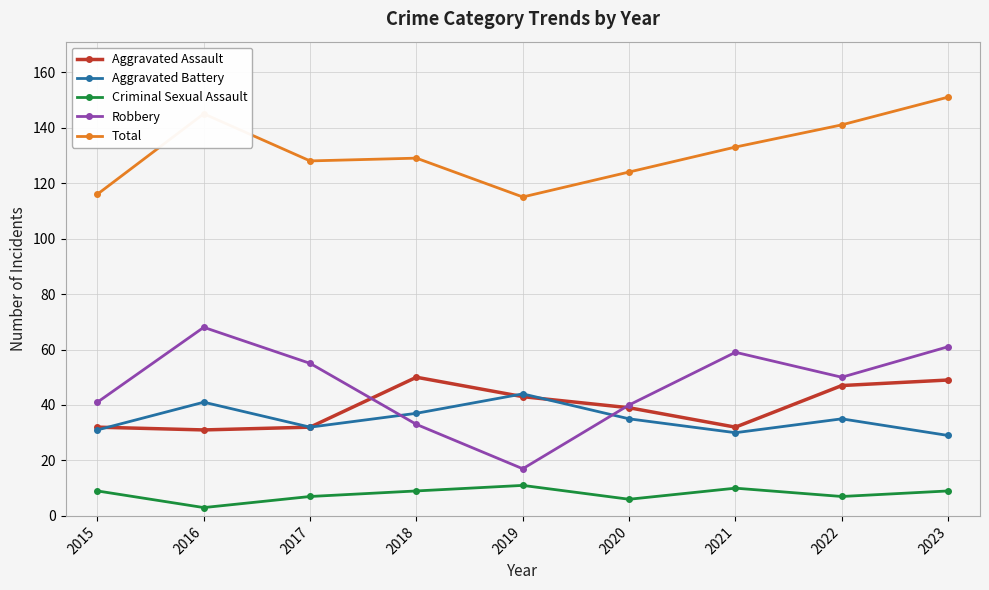

What is the smallest value displayed?

3